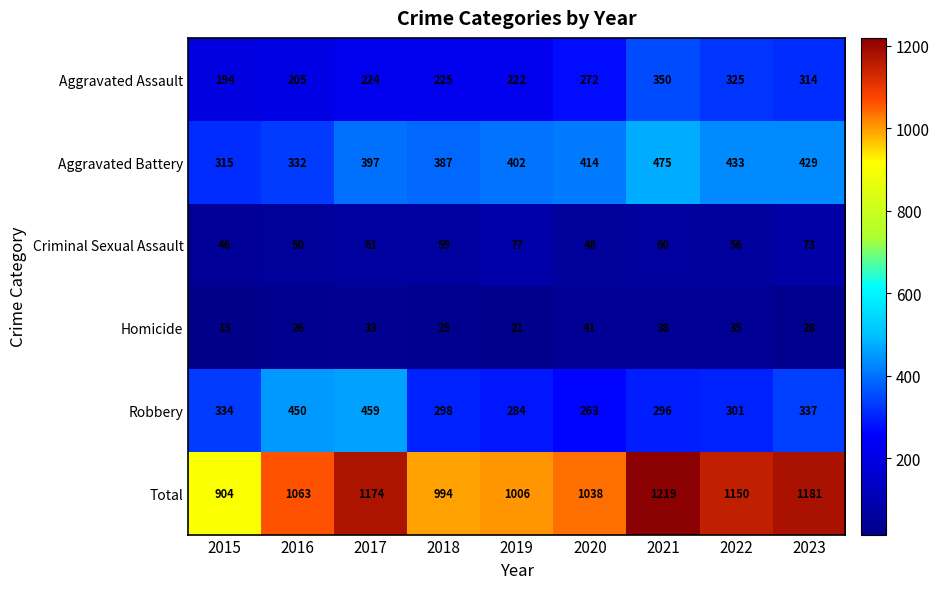

What is the difference between the maximum and minimum values in the Homicide series?

26